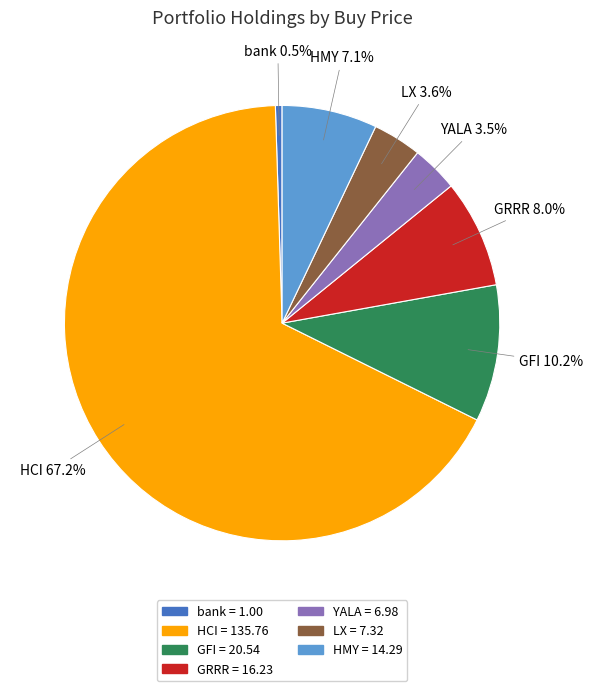

Which category has the smallest portion of the pie?

bank